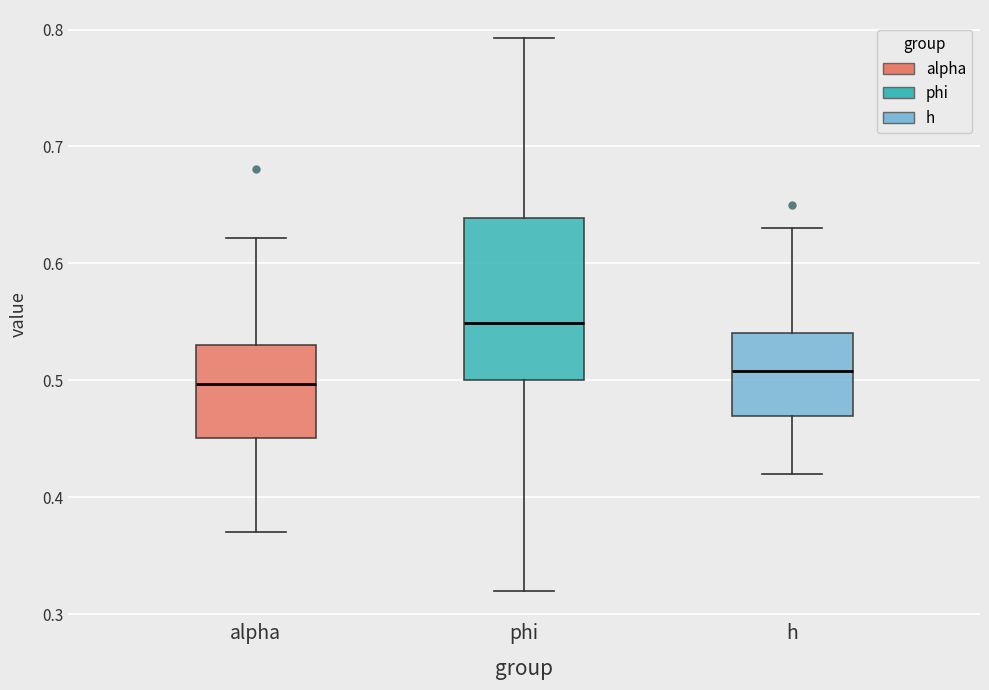

Reading left to right, transcribe this box plot: for each box, give where its median line is, the range the box spans, and where its two whiskers end, as read against the y-axis. The values are not printed on the chart, so give them approximately, as read against the axis.

alpha: median 0.50, box 0.45 to 0.53, whiskers 0.37 to 0.62
phi: median 0.55, box 0.50 to 0.64, whiskers 0.32 to 0.79
h: median 0.51, box 0.47 to 0.54, whiskers 0.42 to 0.63